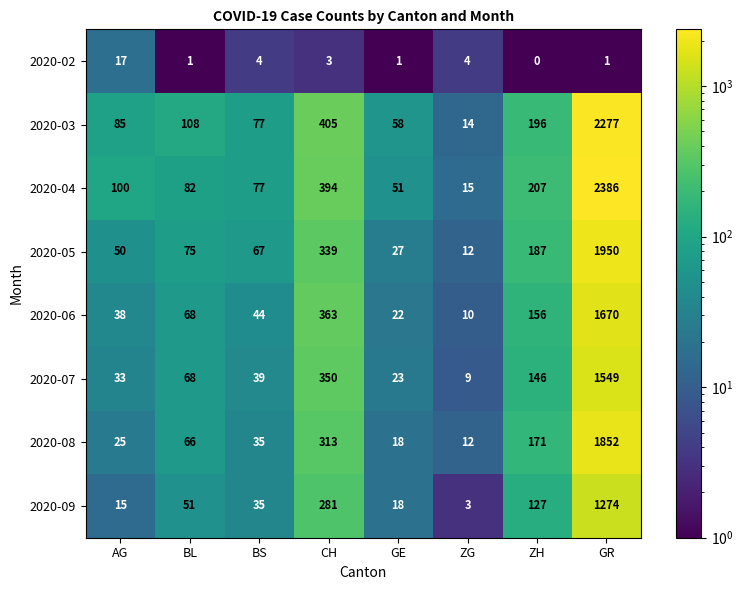

What is the total value across all series at GE?

218